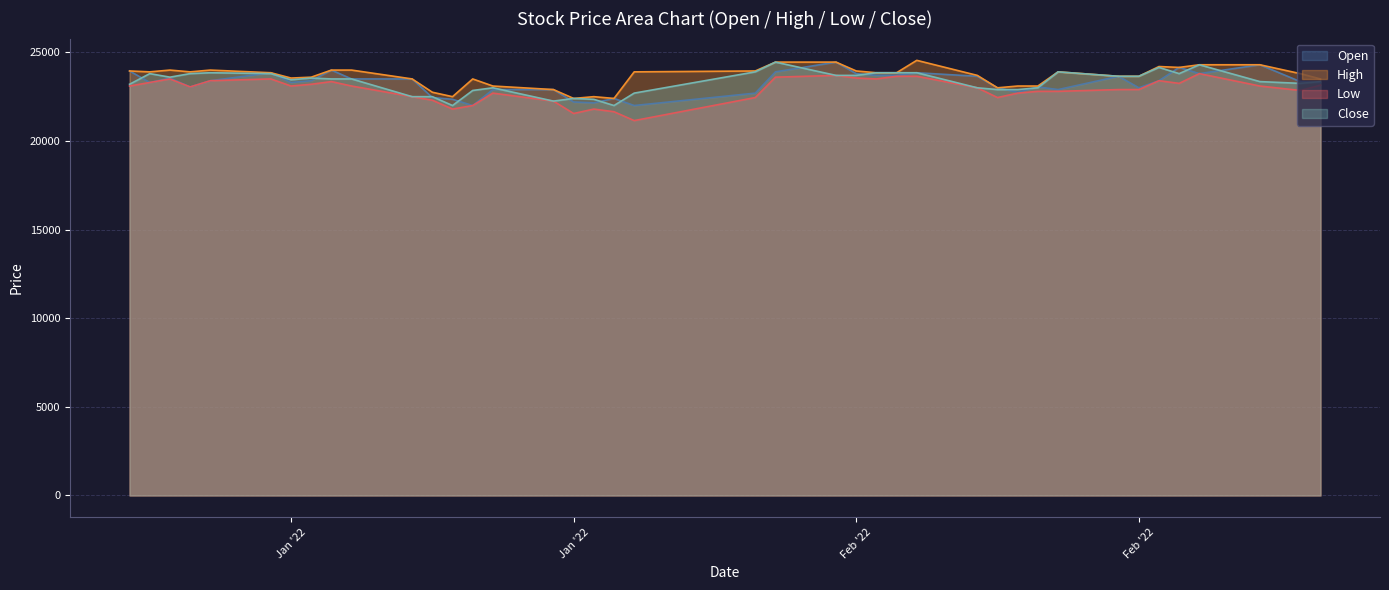

Between 2022-01-12 and 2022-02-24, which series saw the biggest shift?

Open